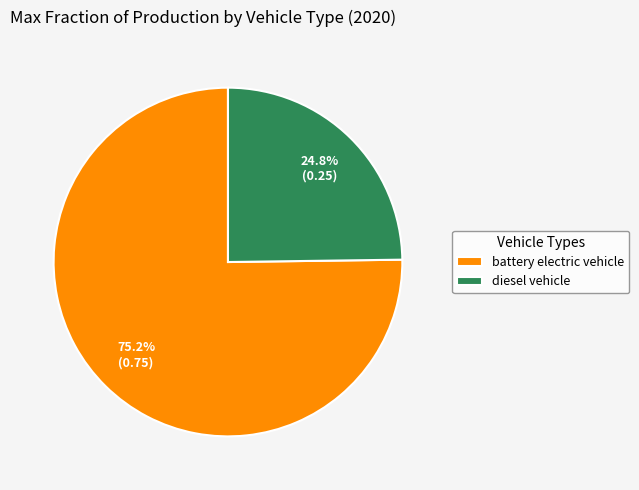

Count the number of slices in the pie.

2